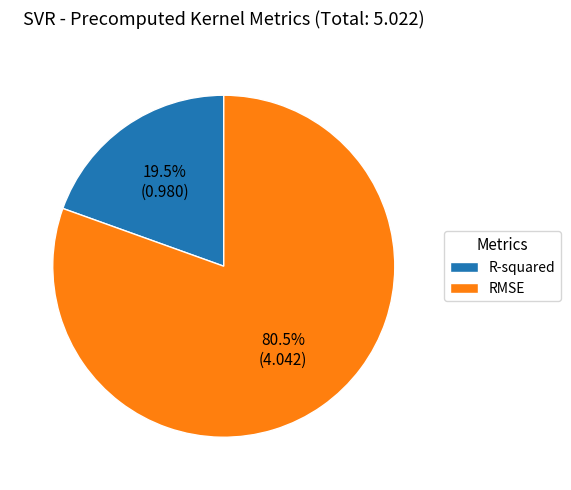

How much of the chart is everything except RMSE?

19.5%